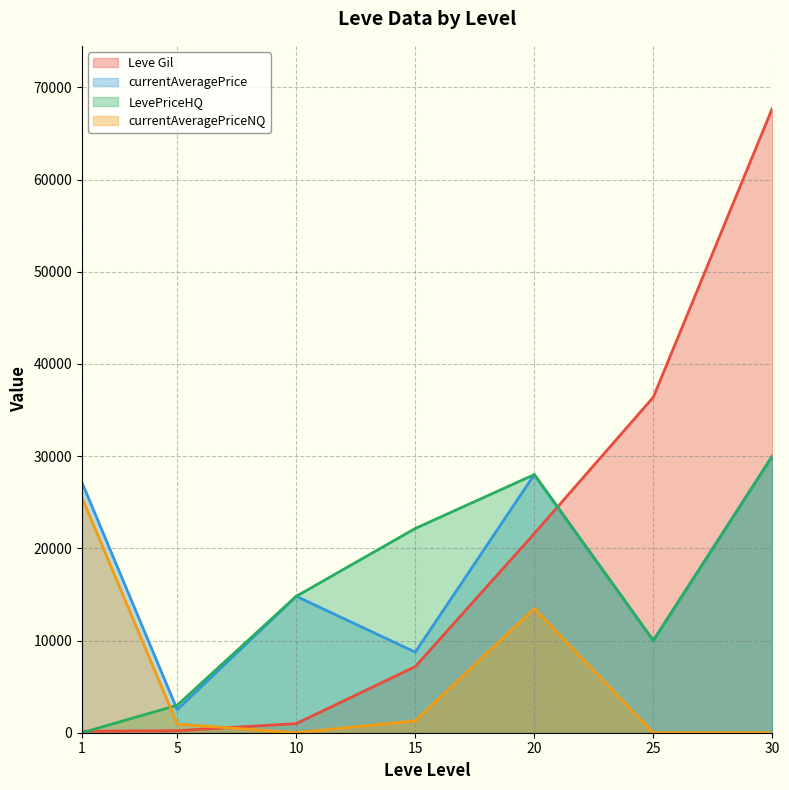

How many intersections are there between currentAveragePrice and LevePriceHQ?

1